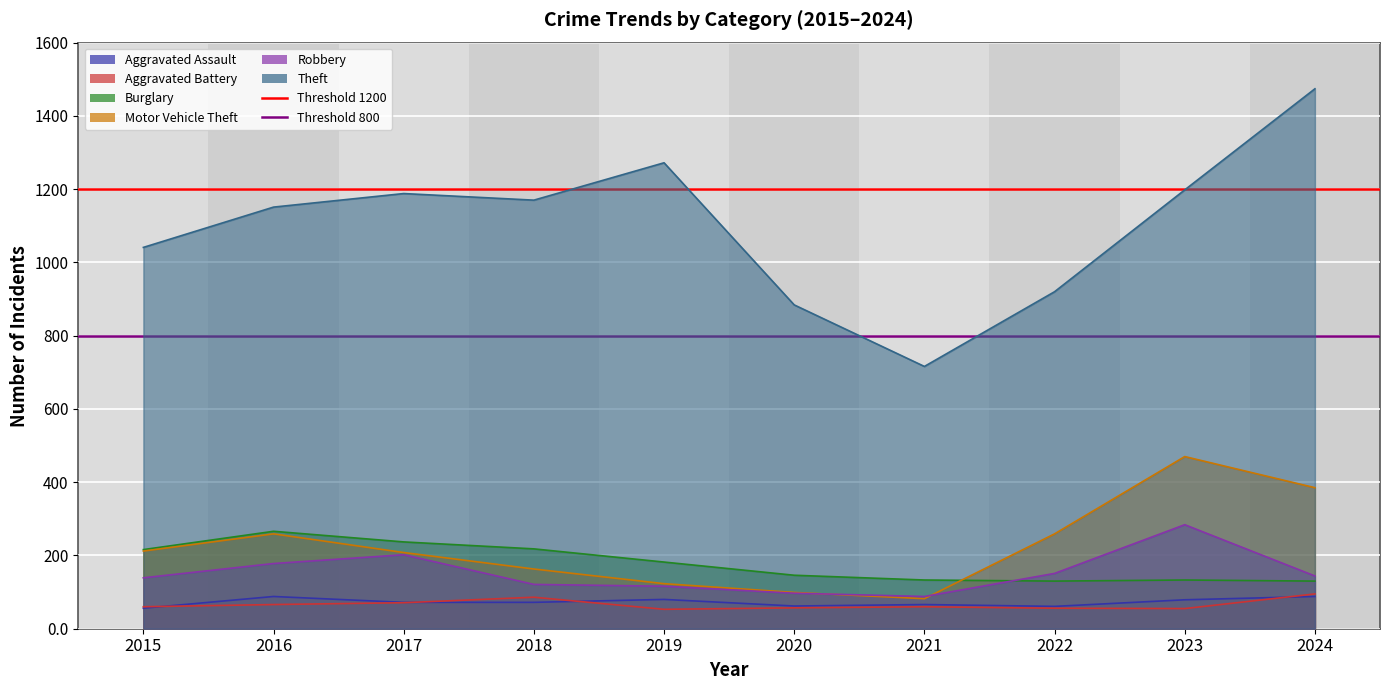

Is it true that Aggravated Battery equals 95 at 2024?

True